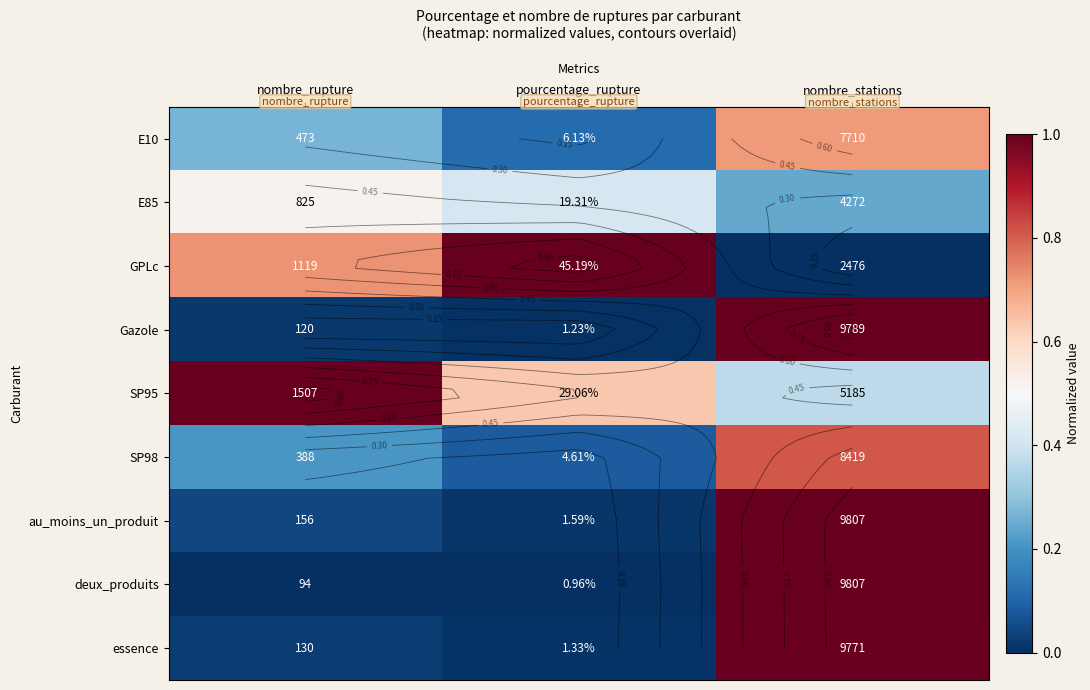

Where is E10 nearest to the value 0?

pourcentage_rupture